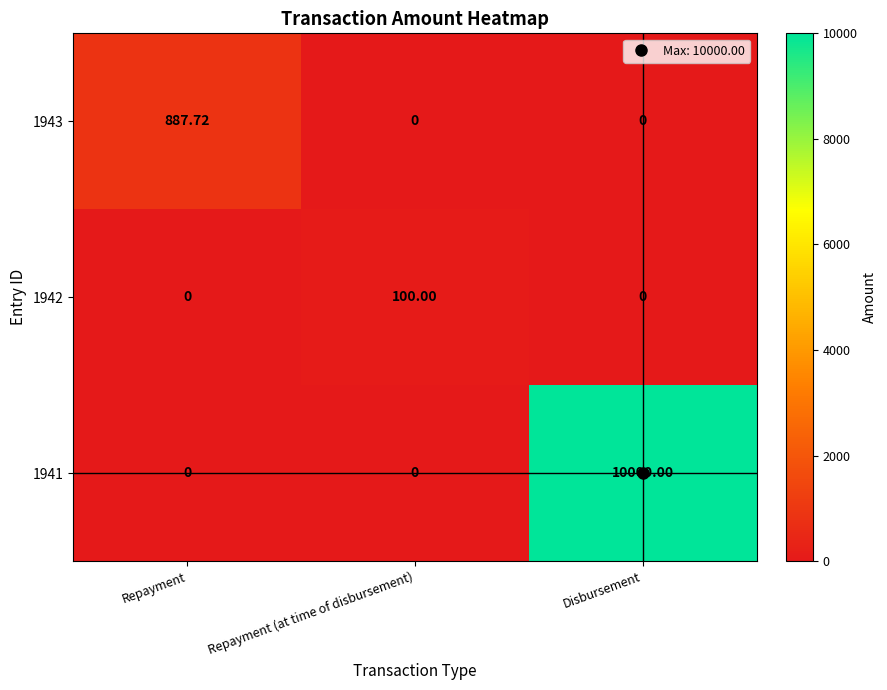

Which category has the highest value in the 1942 series?

Repayment (at time of disbursement)